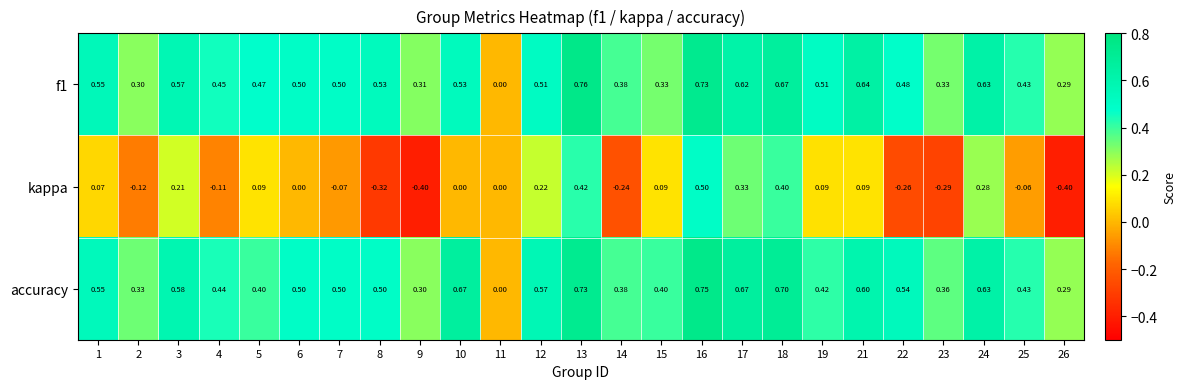

Is the value of kappa at 5 greater than the value of f1 at 19?

No